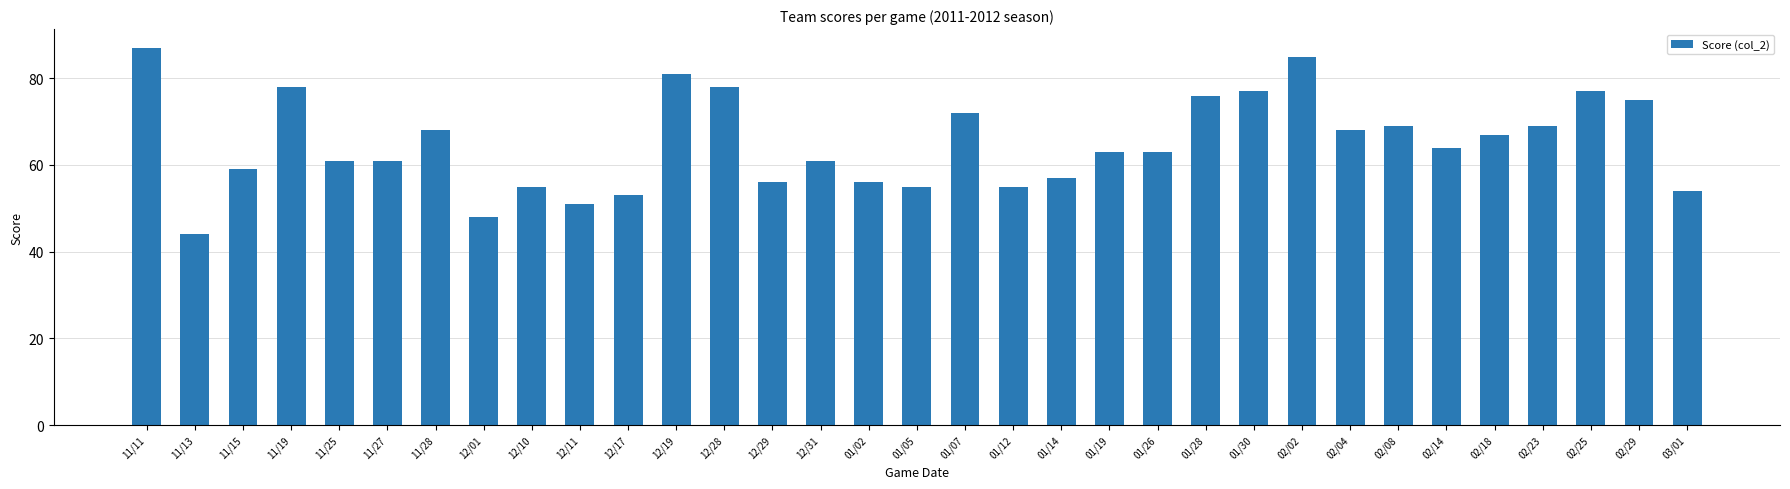

What position from the left is 02/25?

31